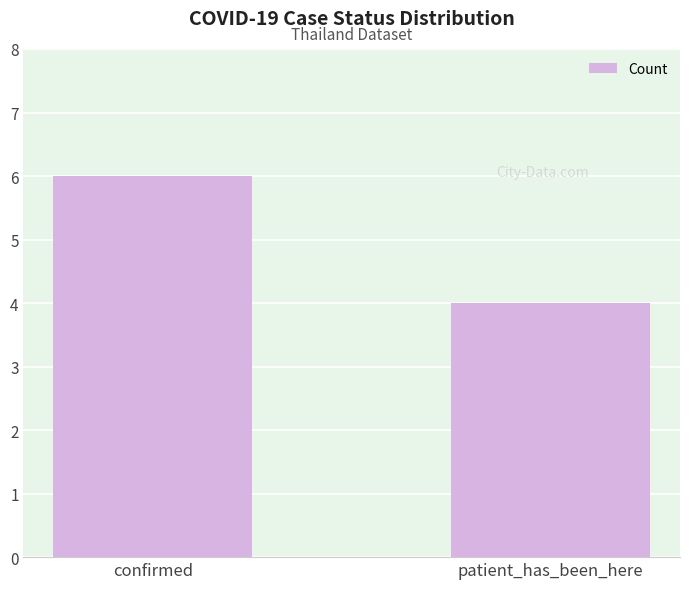

Reading left to right, what are all the values shown in this chart?

confirmed=6	patient_has_been_here=4